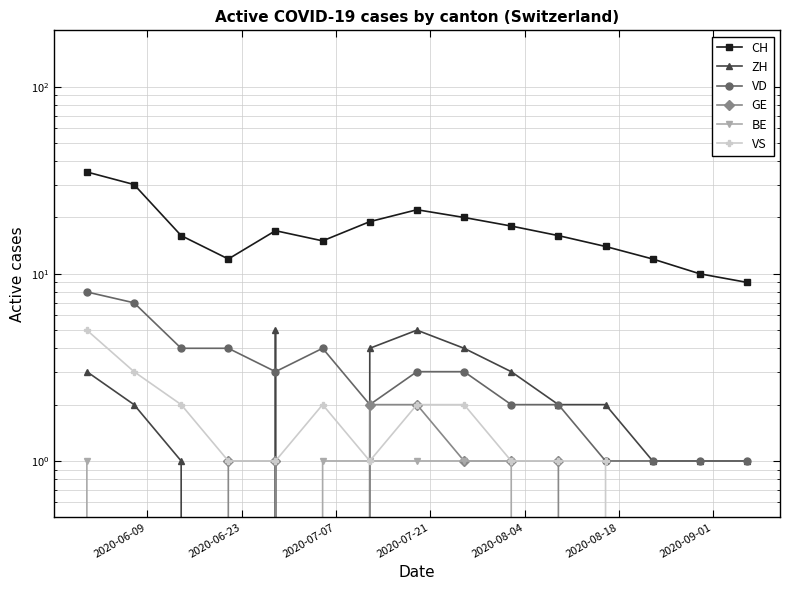

How many distinct data groups are displayed?

6